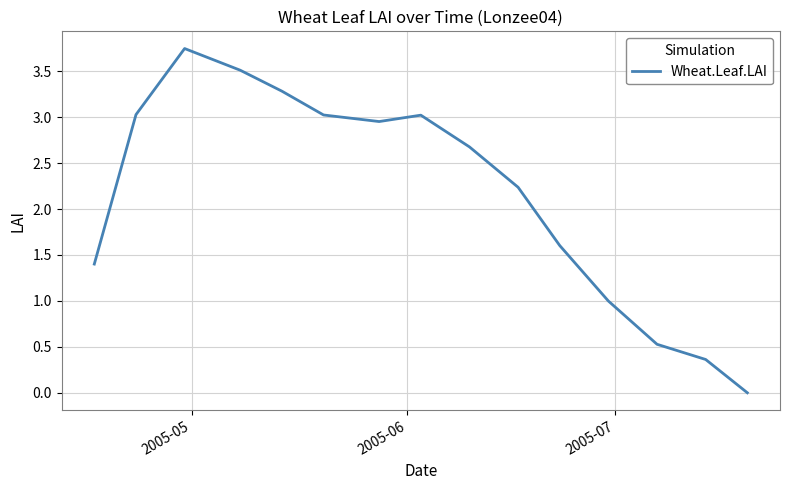

Does the chart display data point markers on the line(s)?

No